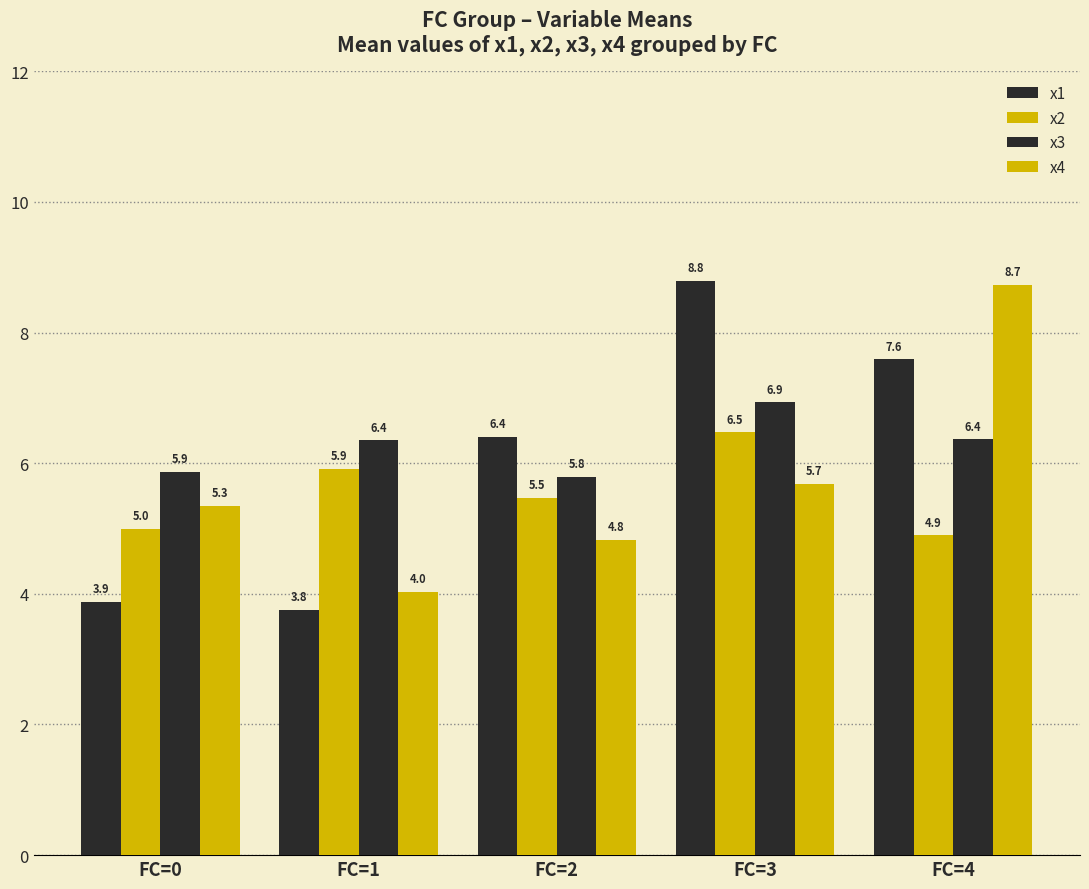

What is the highest value of the x3 series?

6.9